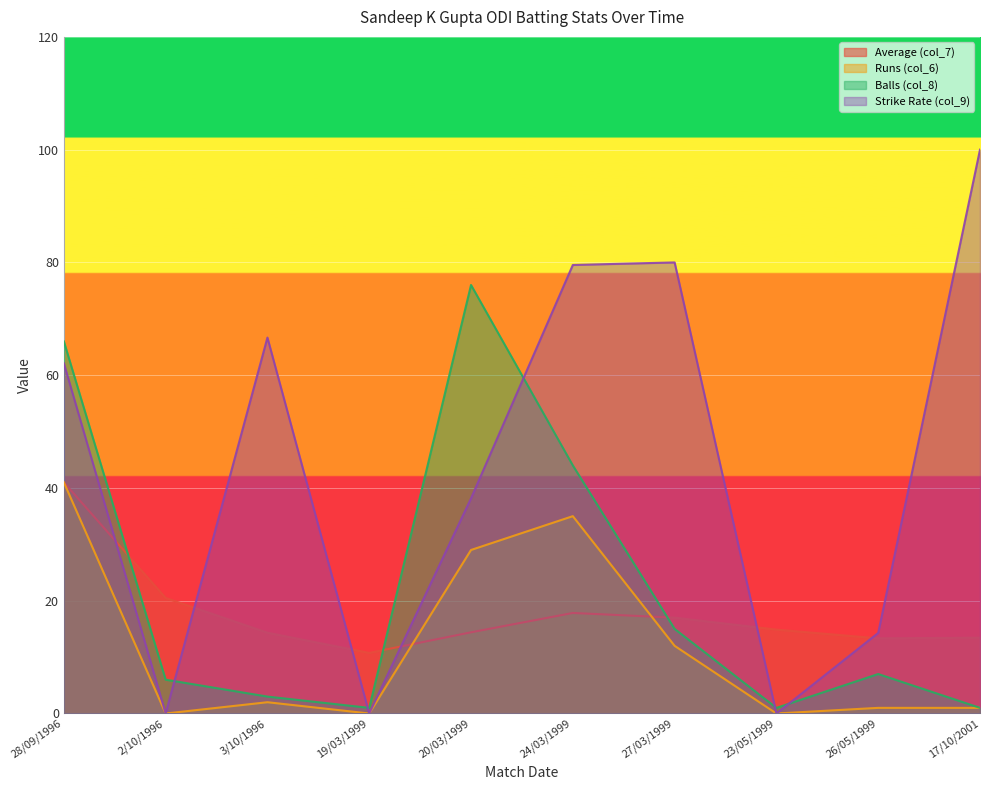

True or false: Runs (col_6) has more than 0 points higher than both neighbors.

True